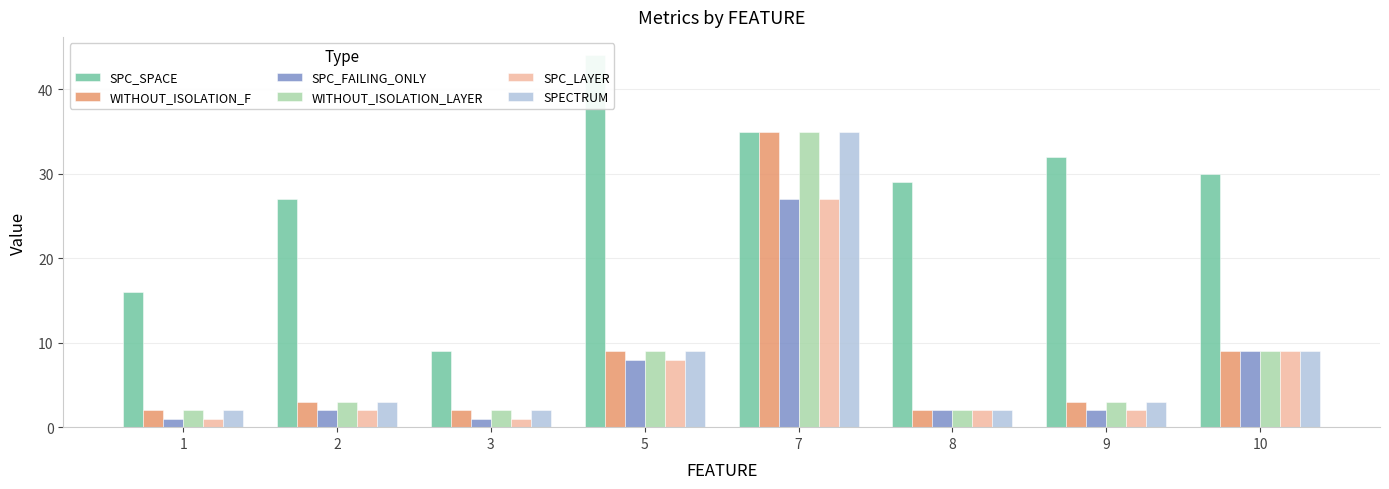

Which category has the lowest value in the SPC_LAYER series?

1